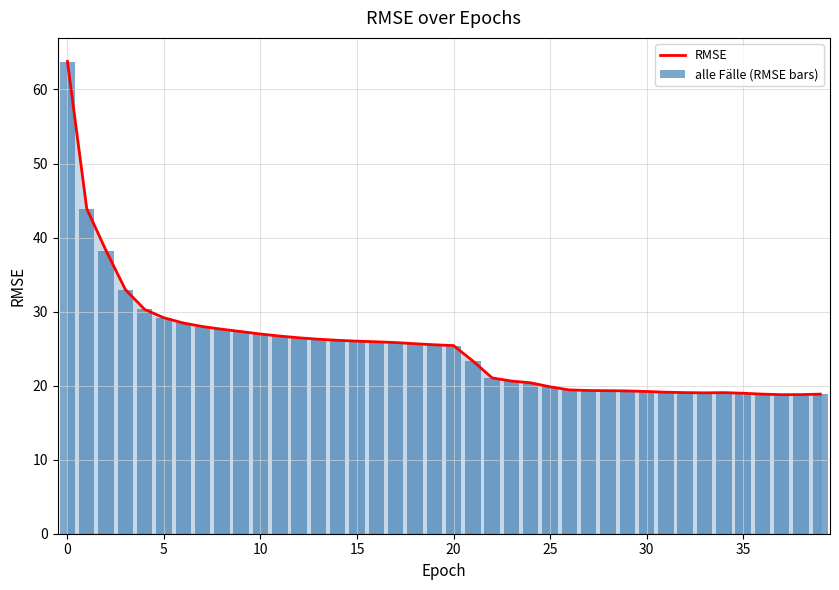

What is the difference between the maximum and second lowest values in the RMSE series?

45.0